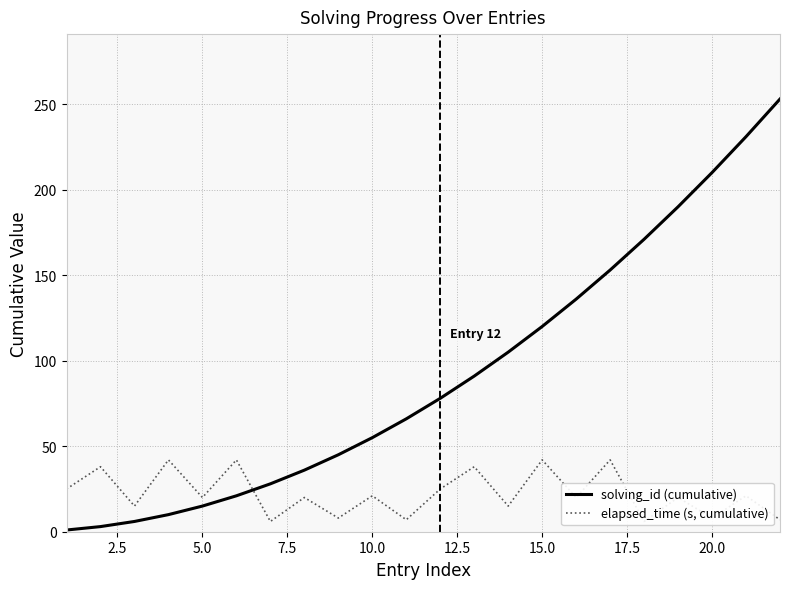

What is the sum of all elapsed_time (s, cumulative) values?

488